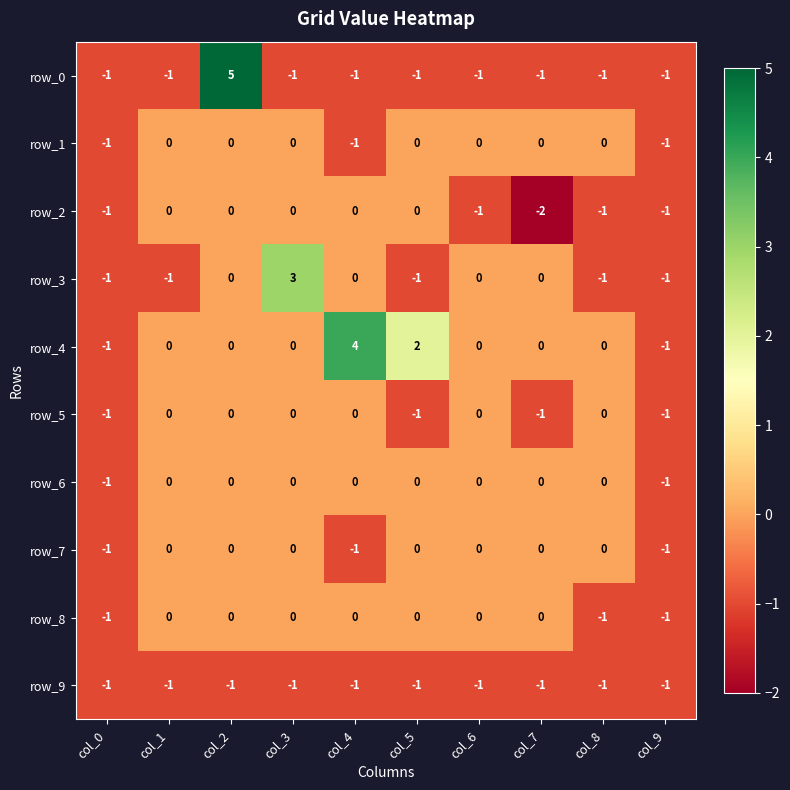

What is the greatest value displayed?

5